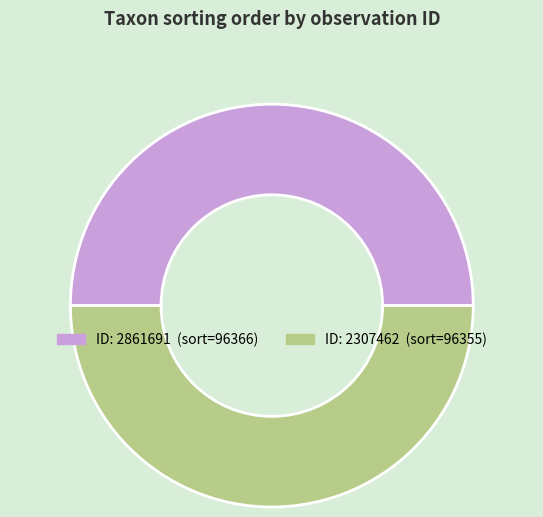

Which slice is the smallest?

2307462